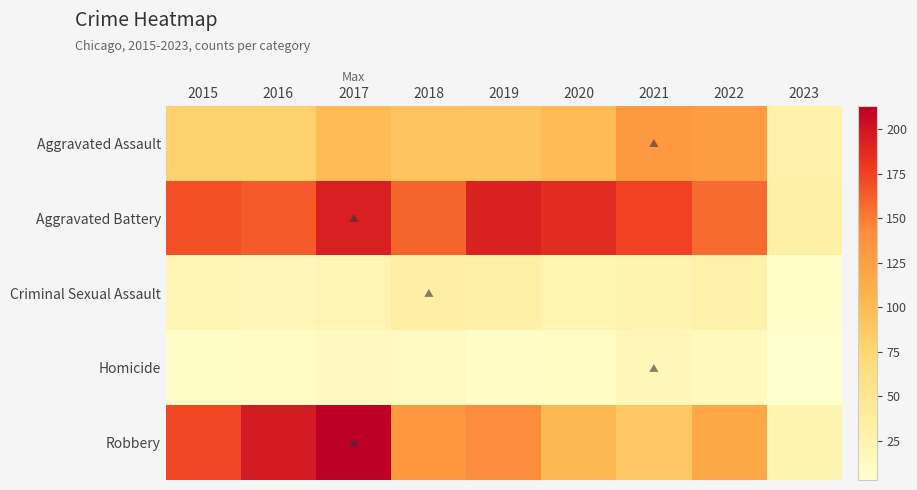

Reading right to left, extract all data points from this chart.

Aggravated Assault: 2023=29	2022=128	2021=131	2020=99	2019=91	2018=93	2017=99	2016=79	2015=79
Aggravated Battery: 2023=31	2022=158	2021=175	2020=186	2019=193	2018=160	2017=194	2016=164	2015=169
Criminal Sexual Assault: 2023=5	2022=30	2021=25	2020=24	2019=31	2018=33	2017=23	2016=20	2015=21
Homicide: 2023=3	2022=15	2021=19	2020=9	2019=8	2018=12	2017=13	2016=10	2015=7
Robbery: 2023=25	2022=118	2021=88	2020=102	2019=143	2018=132	2017=213	2016=196	2015=172